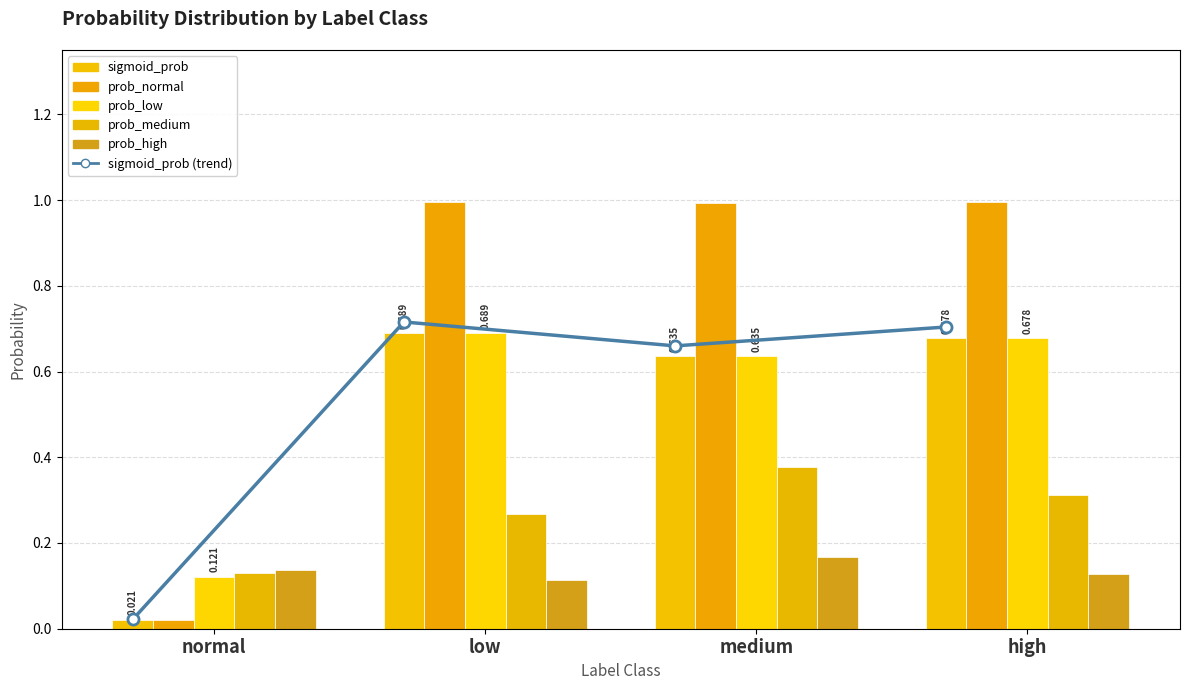

How many prob_medium values are between 0 and 1?

4